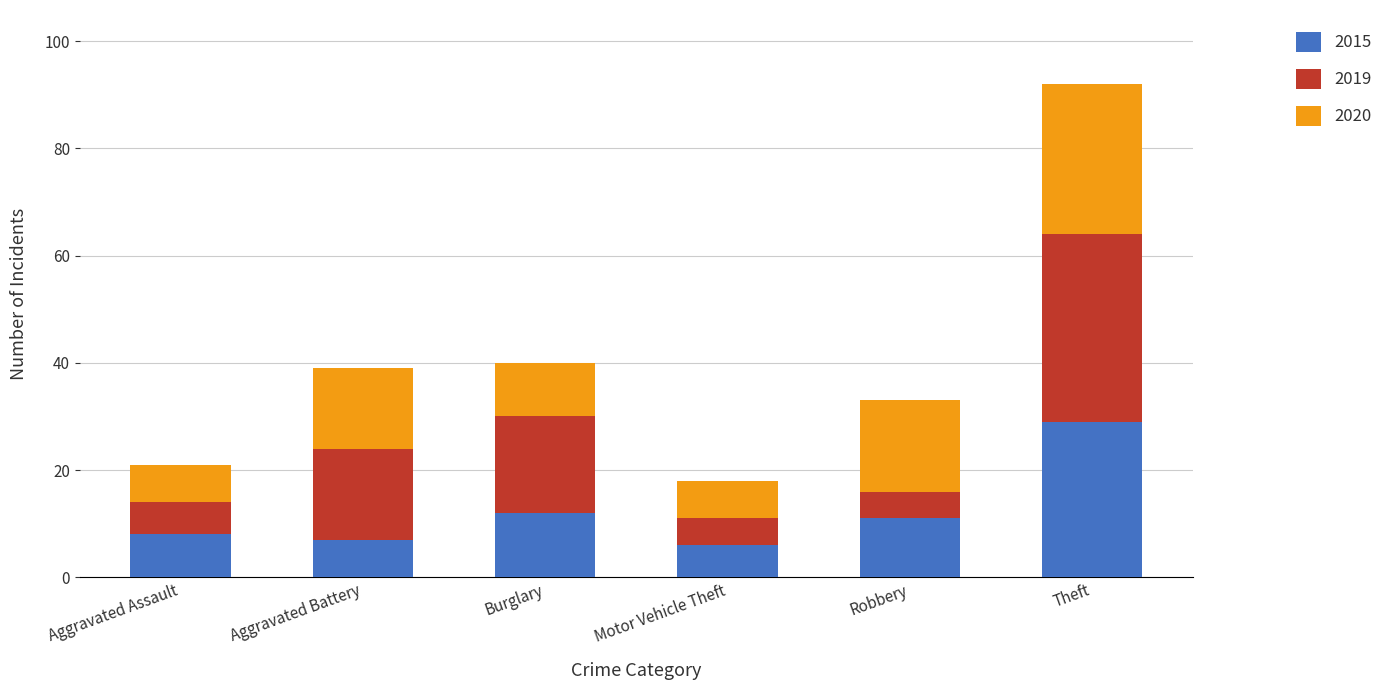

What is the difference between the 2015 values at Aggravated Assault and Theft?

21